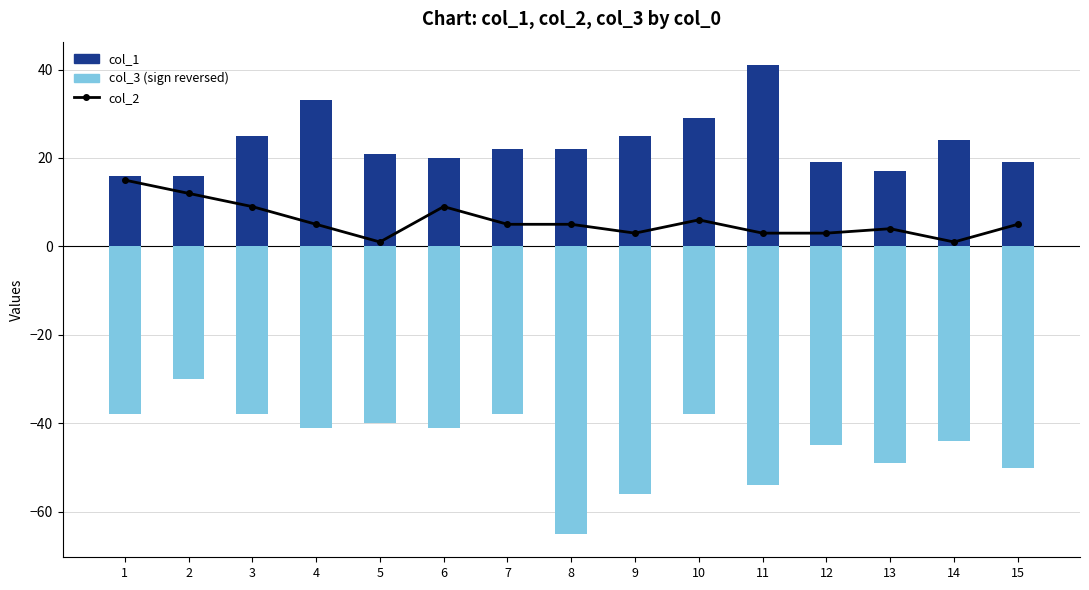

The value of col_1 at 11 is 41. True or false?

True